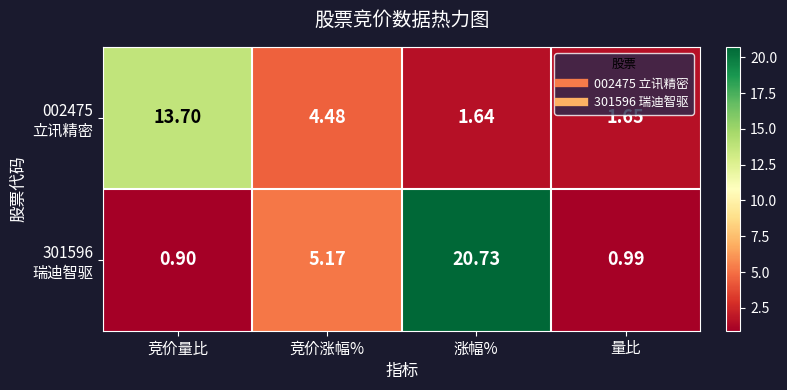

At which category is the sum across all series the highest?

涨幅%